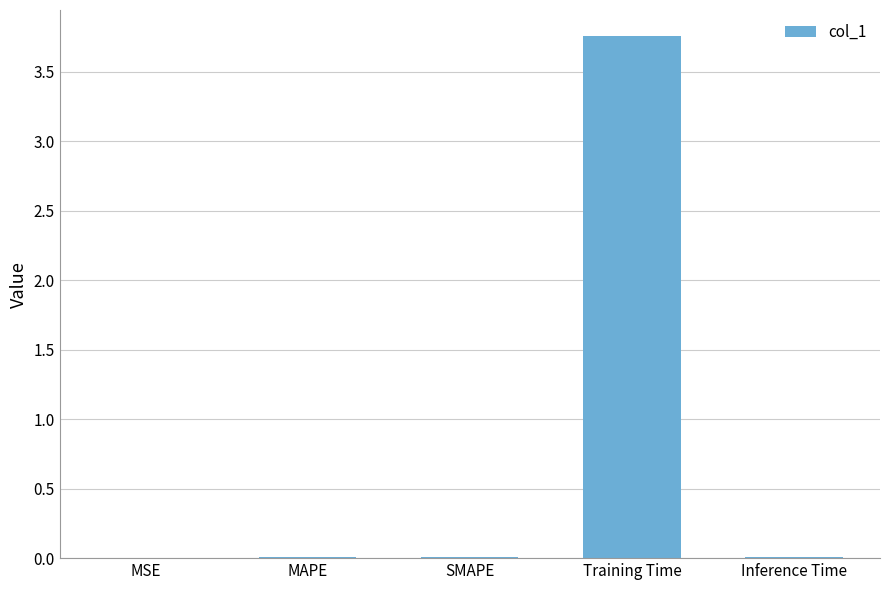

Which has a higher value, Training Time or MAPE?

Training Time